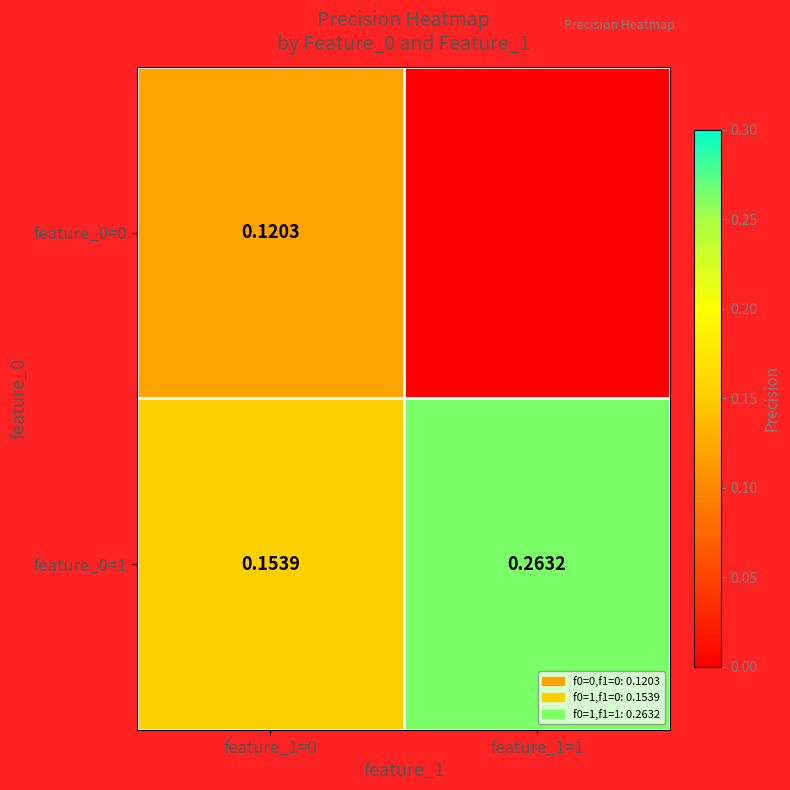

Which has a higher value, feature_1=0 or feature_1=1?

feature_1=0